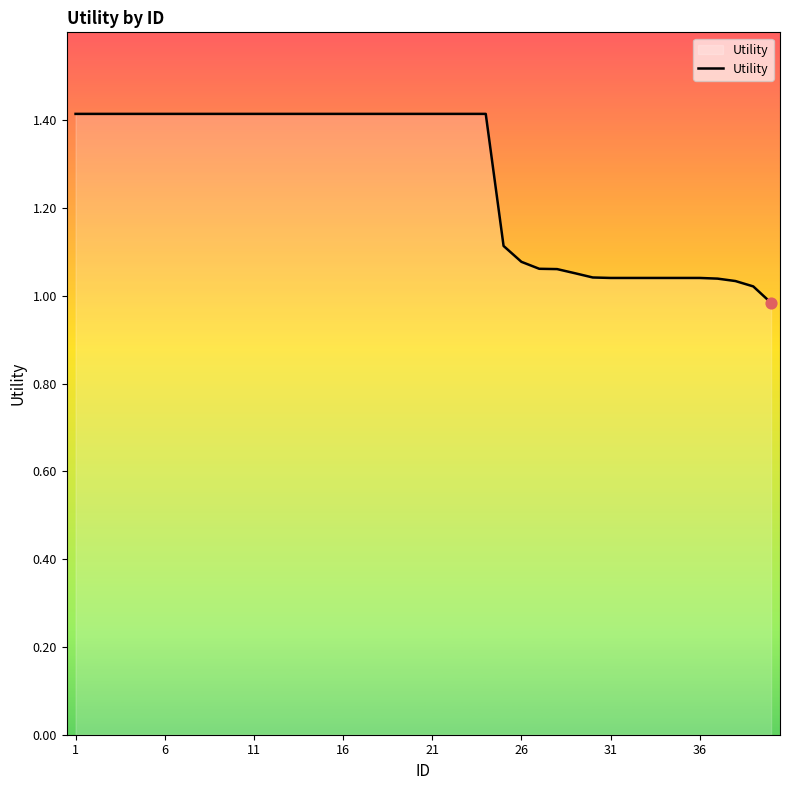

What is the maximum value shown in the chart?

1.4